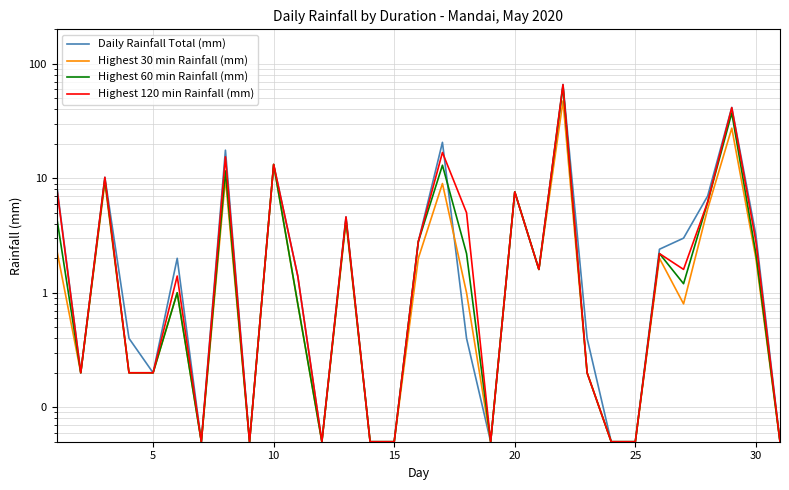

What are all the series names shown in the legend?

Daily Rainfall Total (mm), Highest 30 min Rainfall (mm), Highest 60 min Rainfall (mm), Highest 120 min Rainfall (mm)